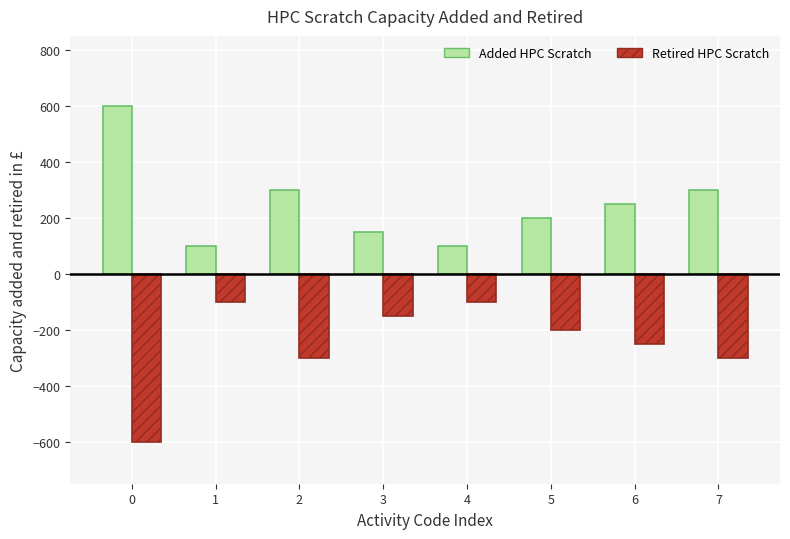

What is the greatest value displayed?

600